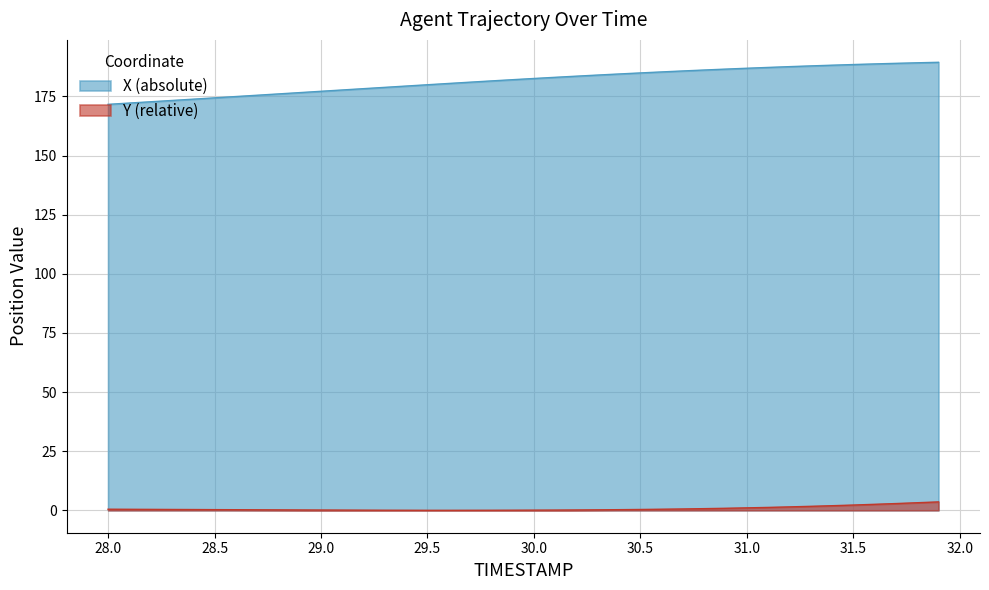

What are all the series names shown in the legend?

X (absolute), Y (relative)